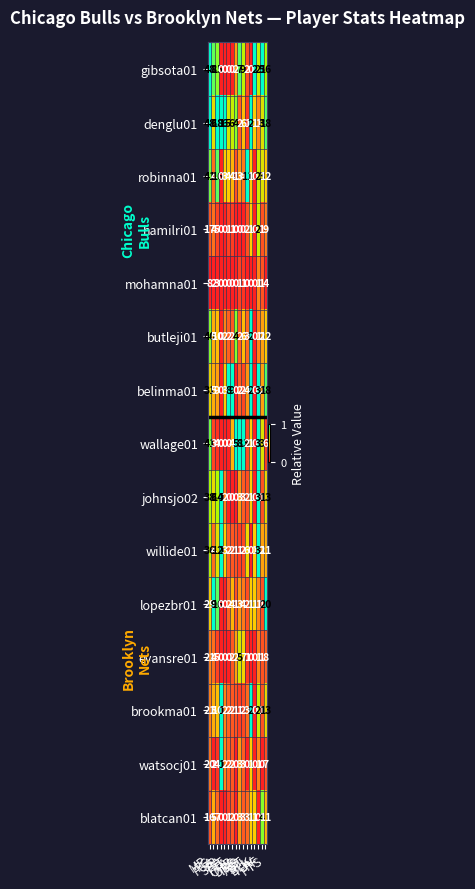

How many mohamna01 values are between 0 and 2?

13